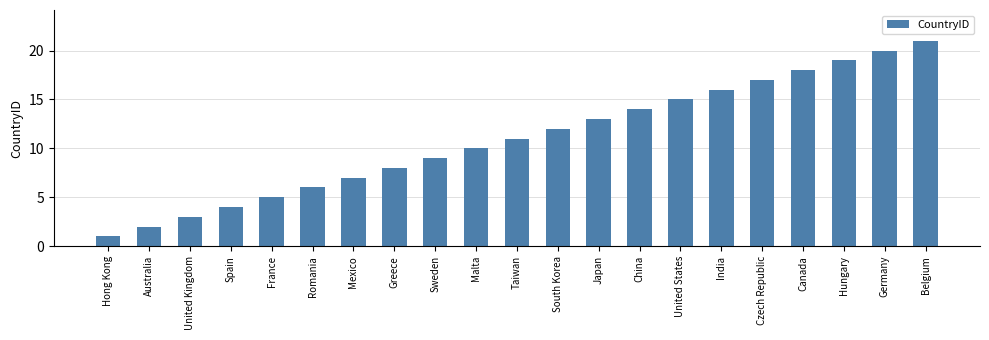

How many values are below 11?

10